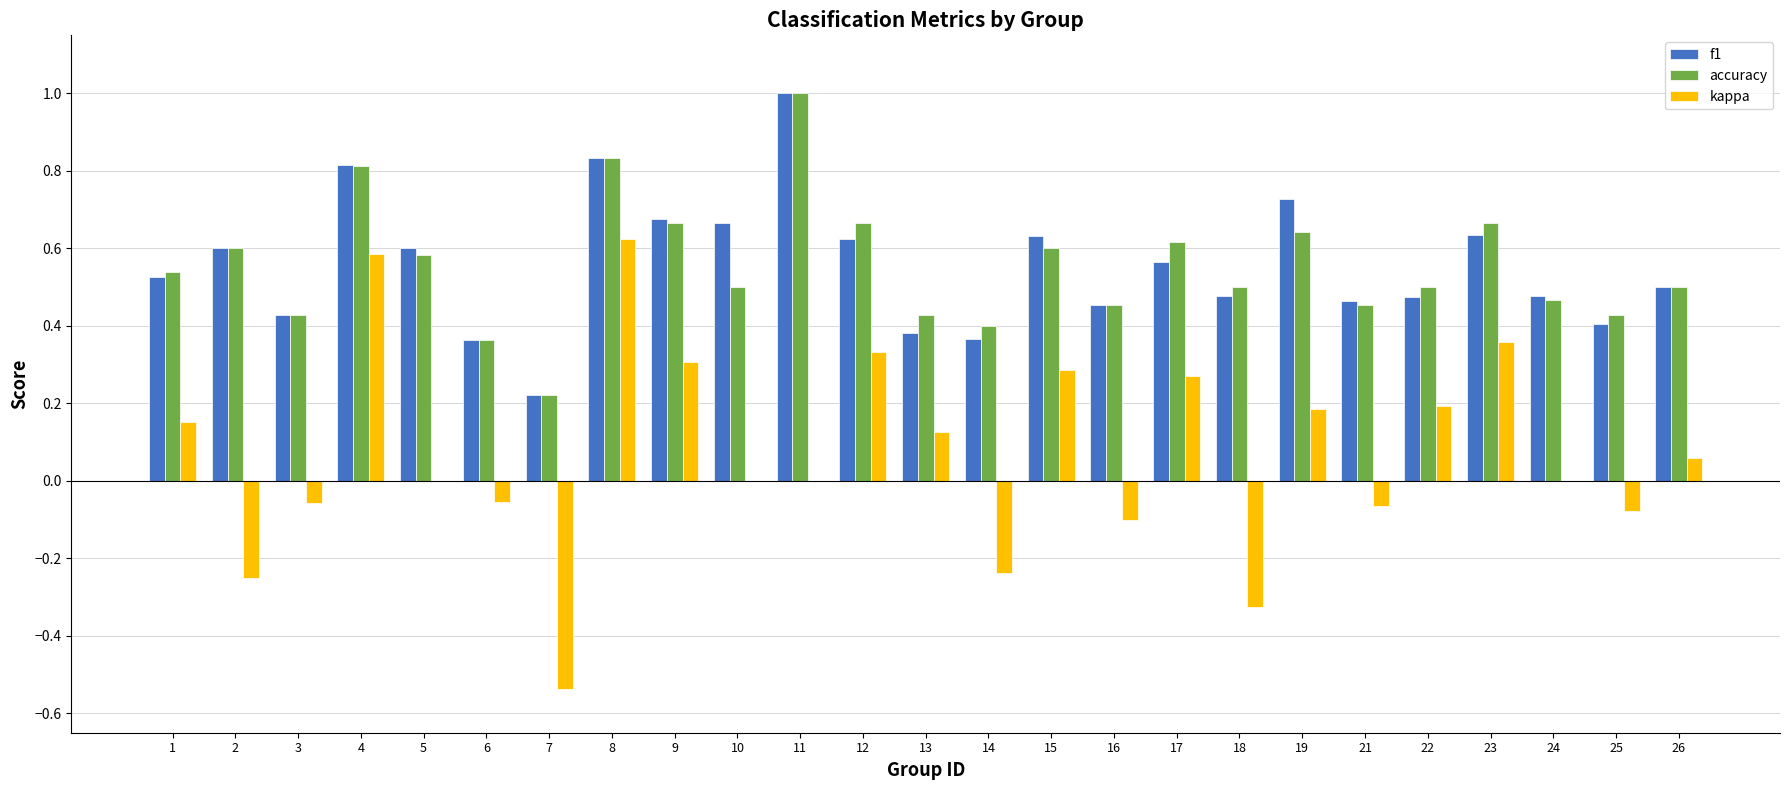

Are the bars grouped side by side (vs. stacked)?

Yes